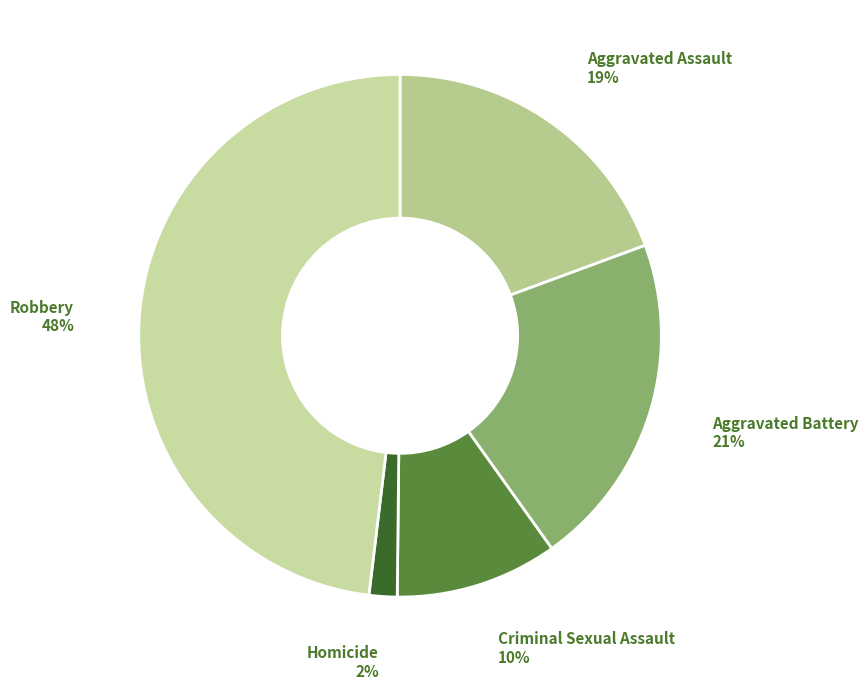

To the nearest percent, what is the average slice percentage?

20%